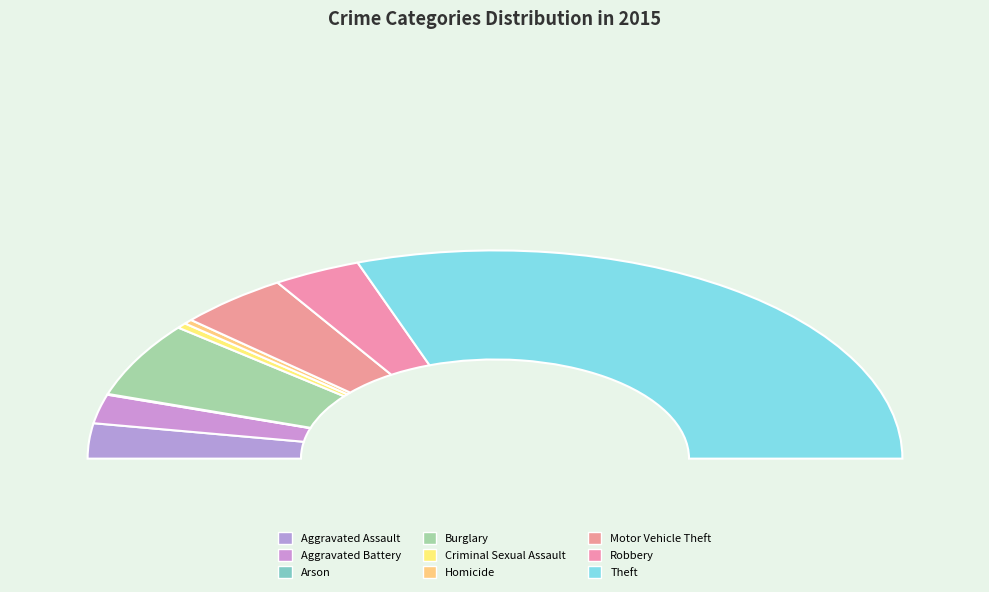

Rank the categories by value from lowest to highest.

Arson, Homicide, Criminal Sexual Assault, Aggravated Battery, Aggravated Assault, Robbery, Motor Vehicle Theft, Burglary, Theft